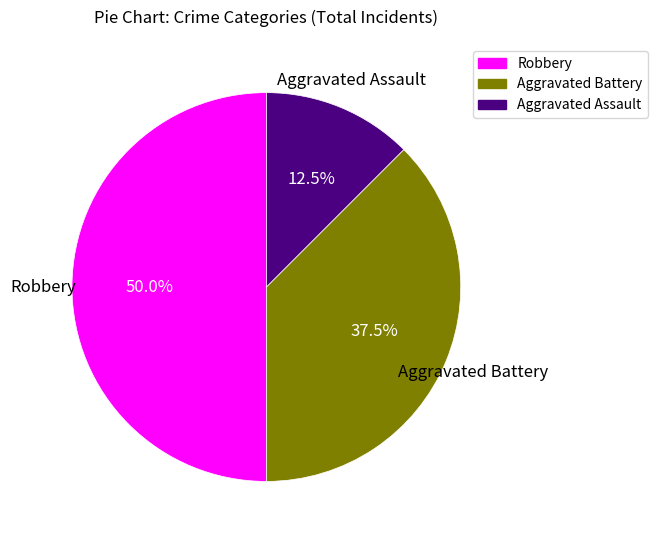

True or false: Robbery accounts for 50% of the total.

True